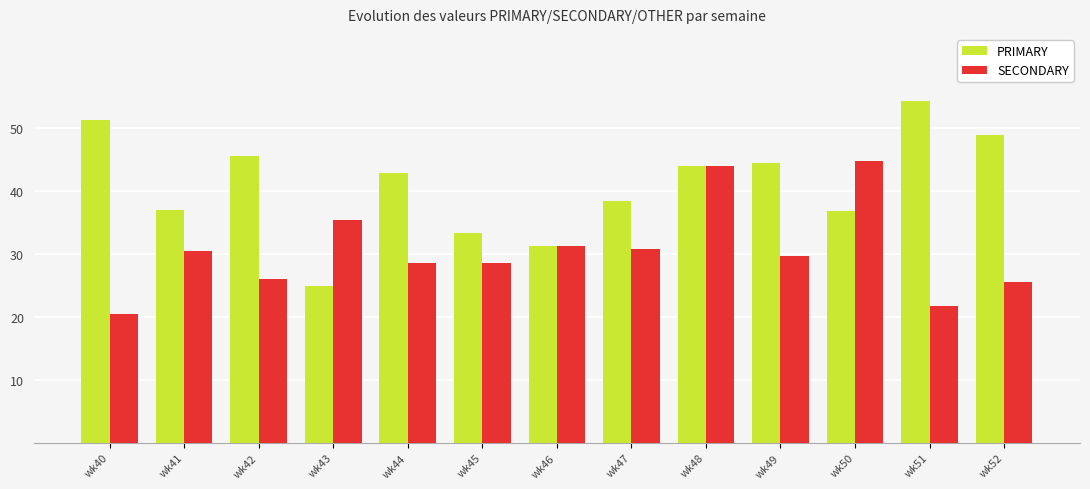

Does the chart contain stacked bars?

No